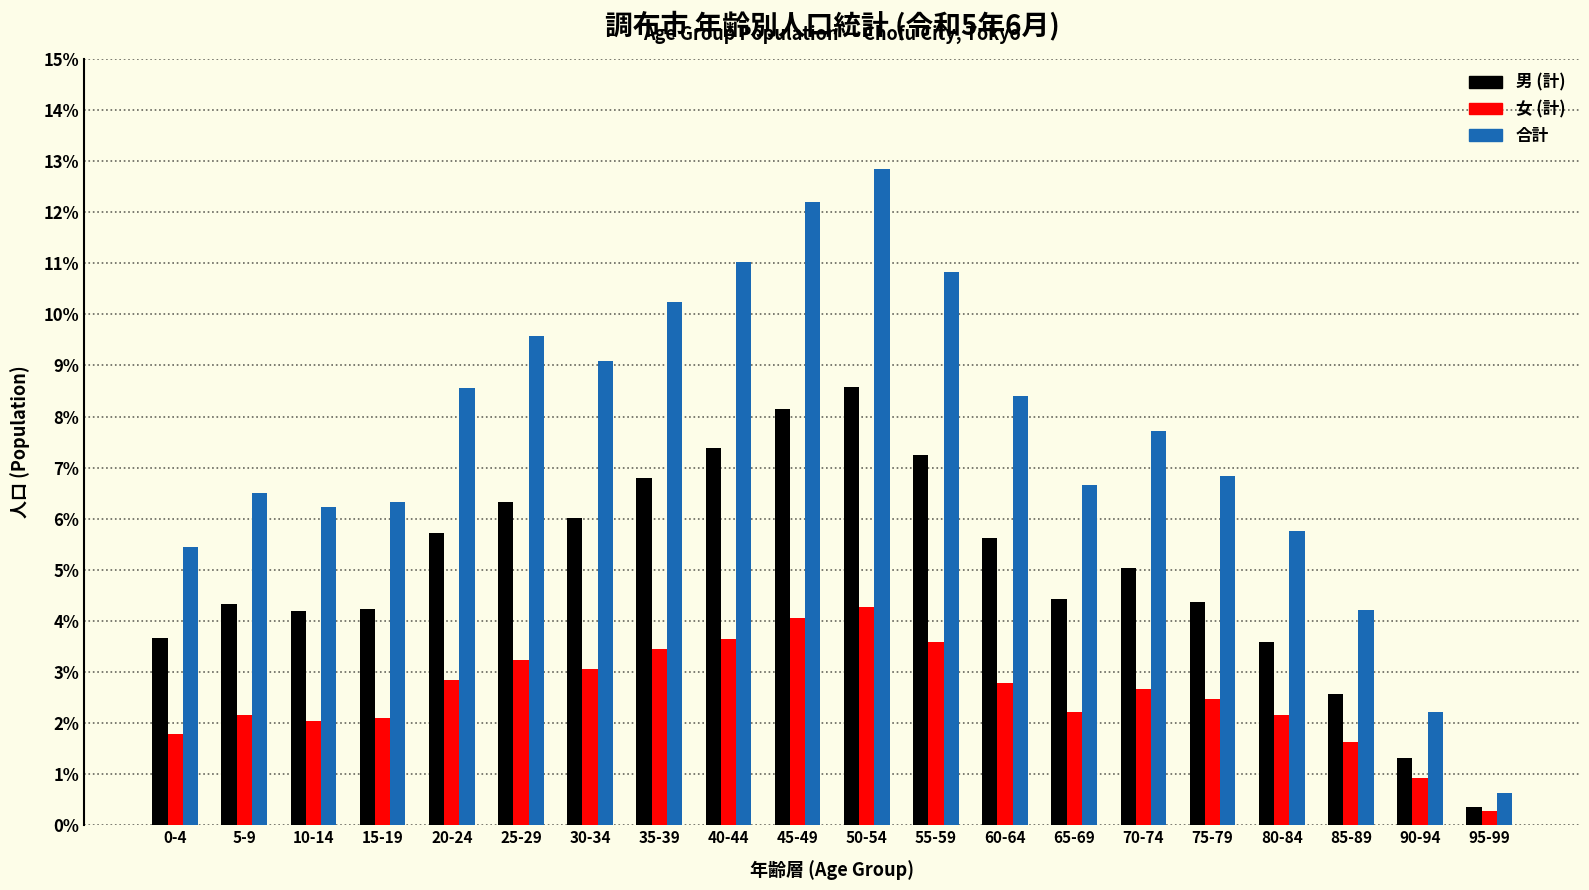

True or false: 女 (計) has a value of 1.0 at 40-44.

False